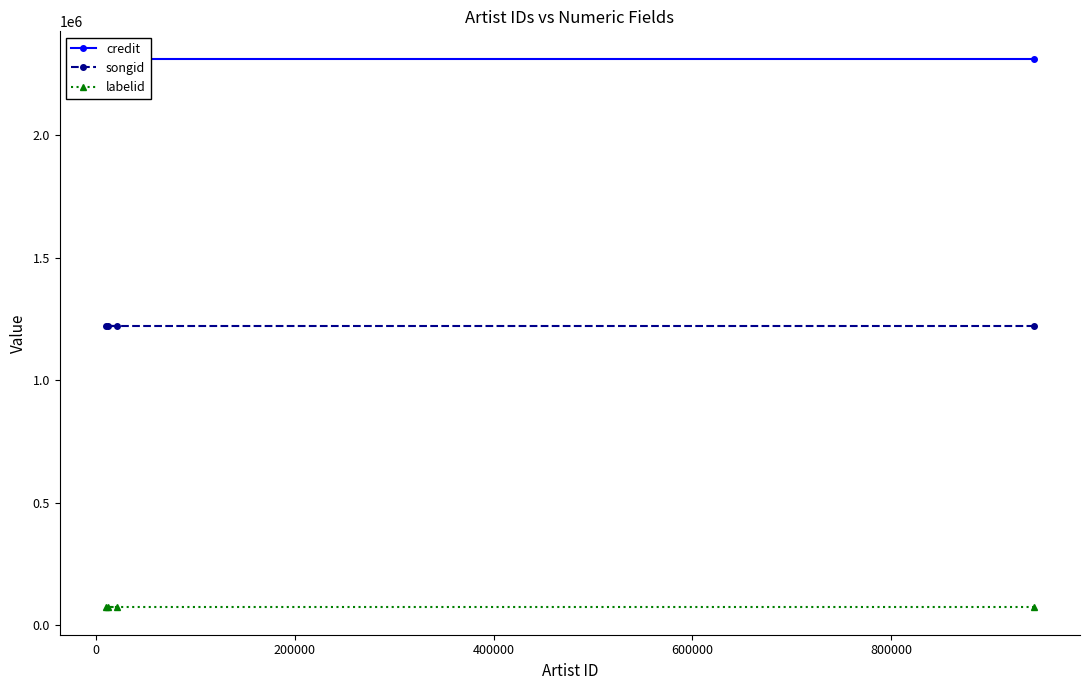

What is the value of the labelid point at the 3rd from the left?

74029